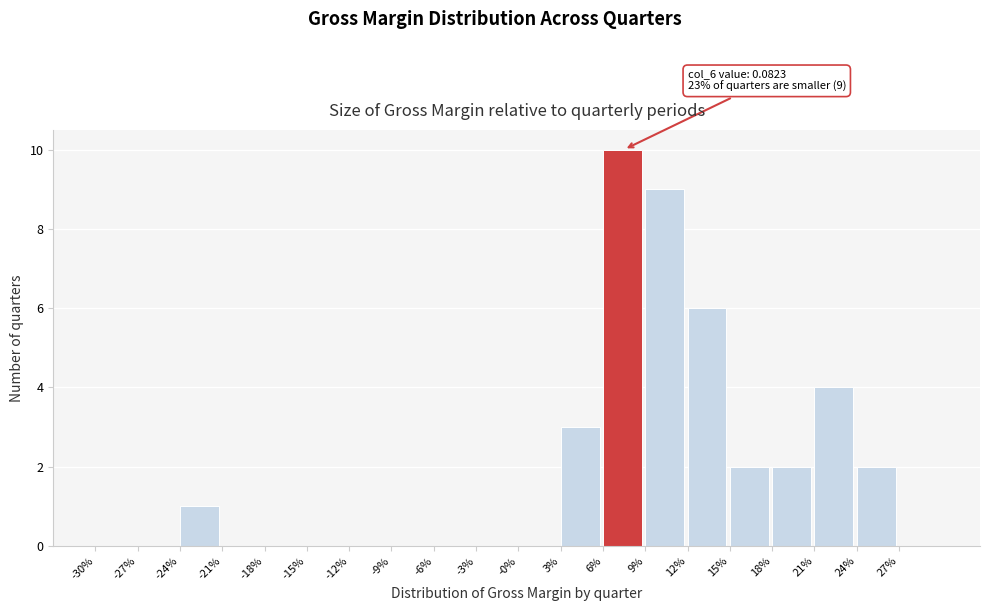

Reading left to right, what are all the values shown in this chart?

-30%=0	-27%=0	-24%=1	-21%=0	-18%=0	-15%=0	-12%=0	-9%=0	-6%=0	-3%=0	-0%=0	3%=3	6%=10	9%=9	12%=6	15%=2	18%=2	21%=4	24%=2	27%=0